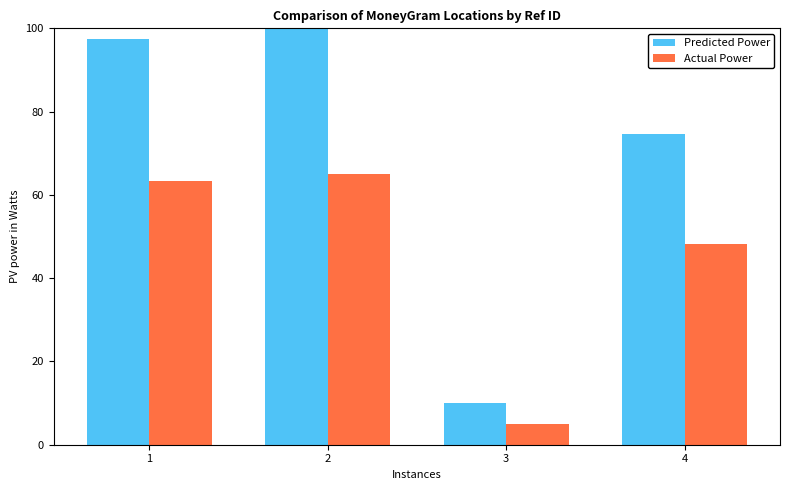

Rank the series at 4 from highest to lowest value.

Predicted Power, Actual Power